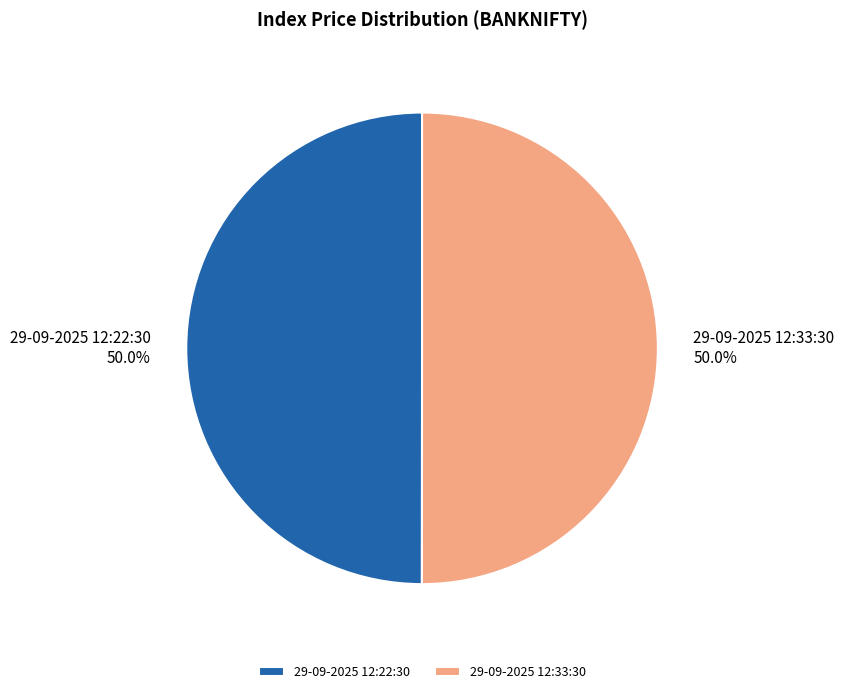

What percentage is NOT represented by 29-09-2025 12:33:30?

50.0%